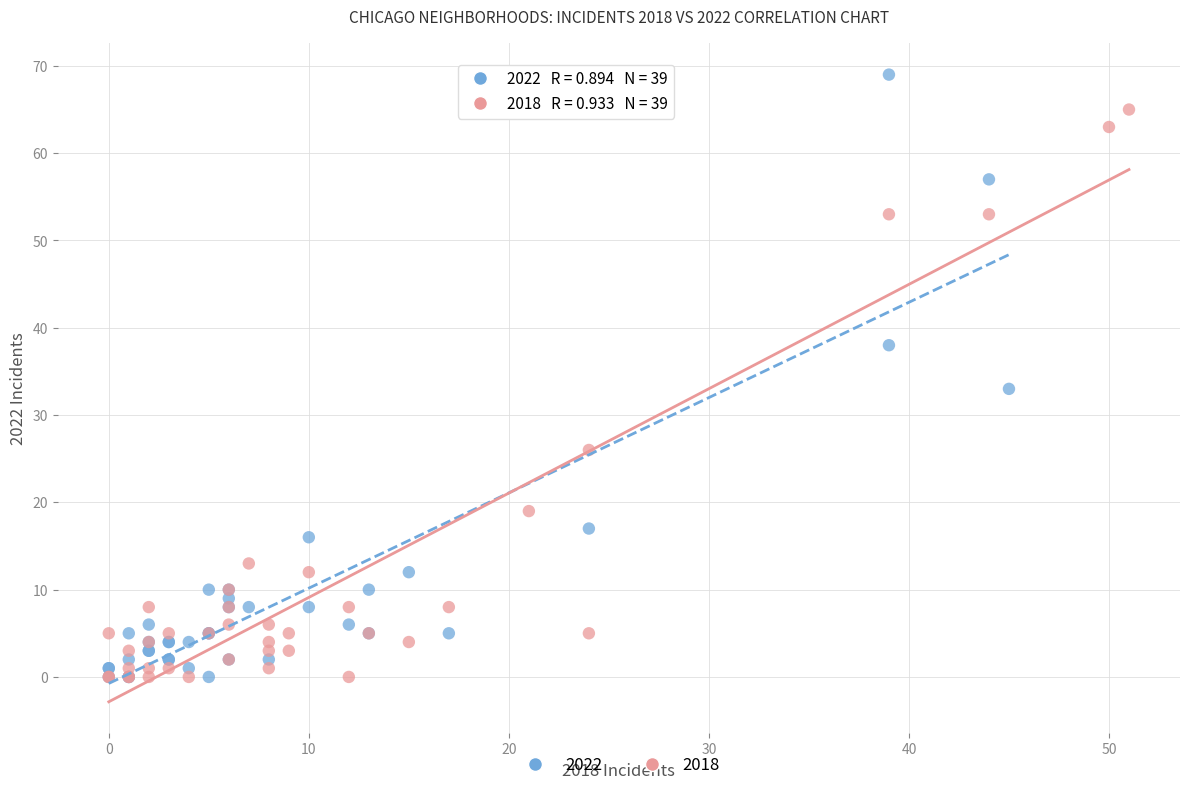

What are all the series names shown in the legend?

2022, 2018